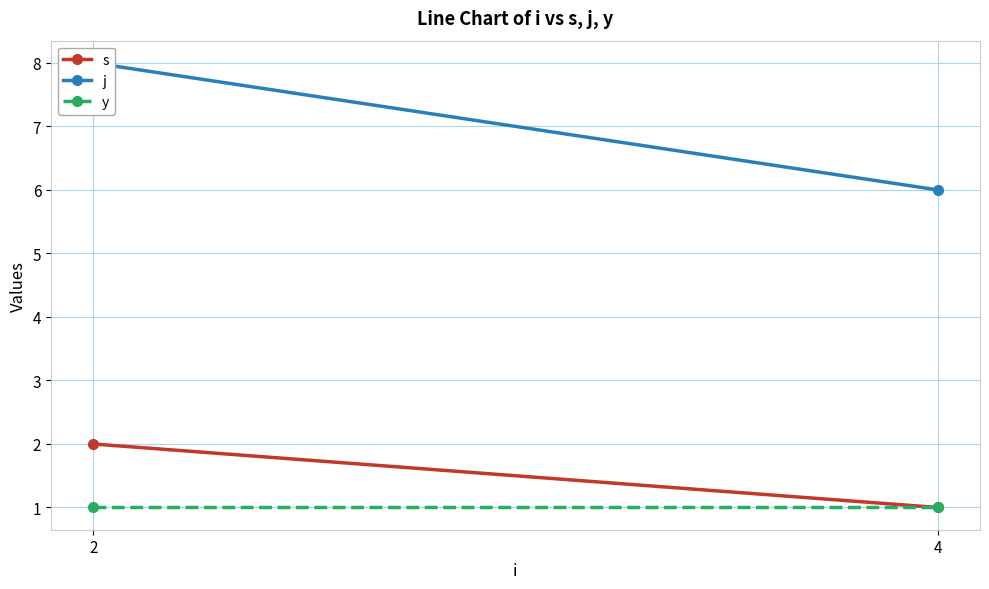

What is the sum of all y values?

2